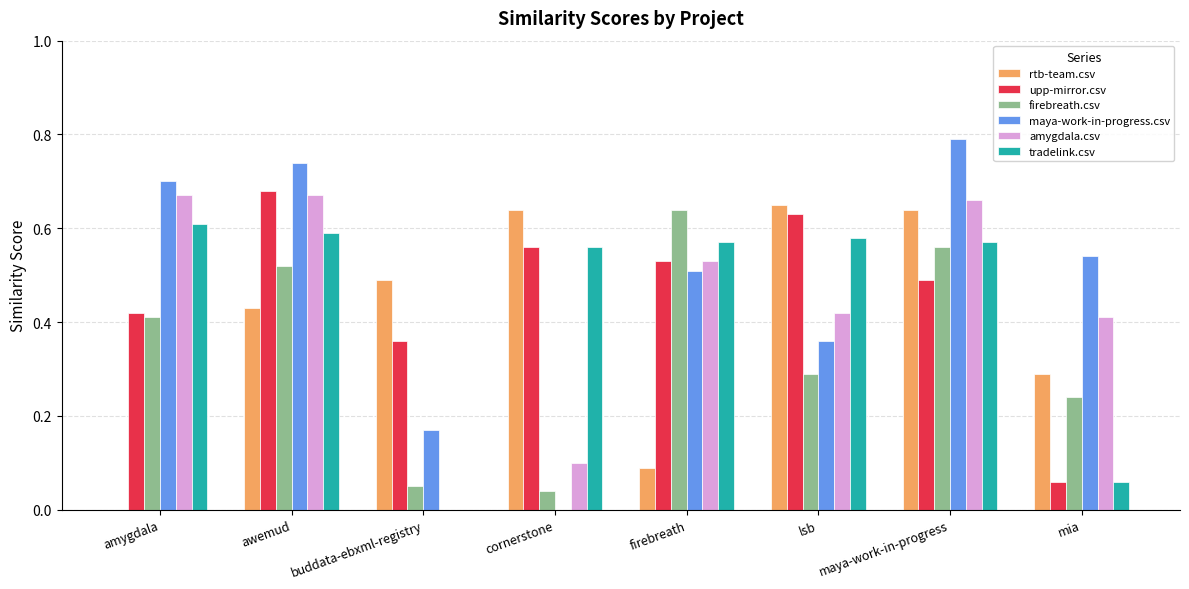

Is it true that tradelink.csv equals 1.0 at cornerstone?

False